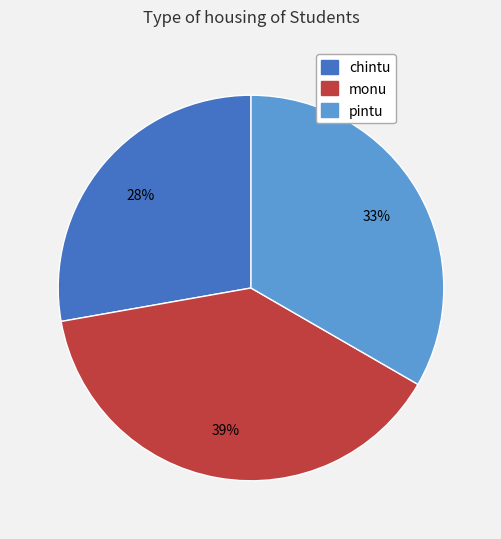

Which has a higher value, chintu or pintu?

pintu